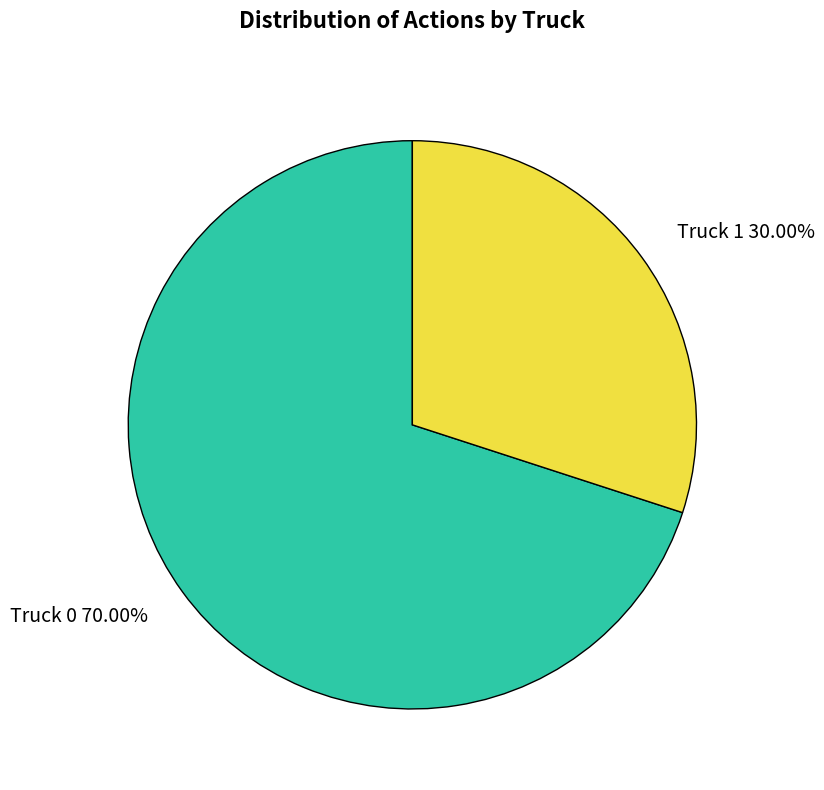

Is it true that Truck 0 is 70% of the pie?

True